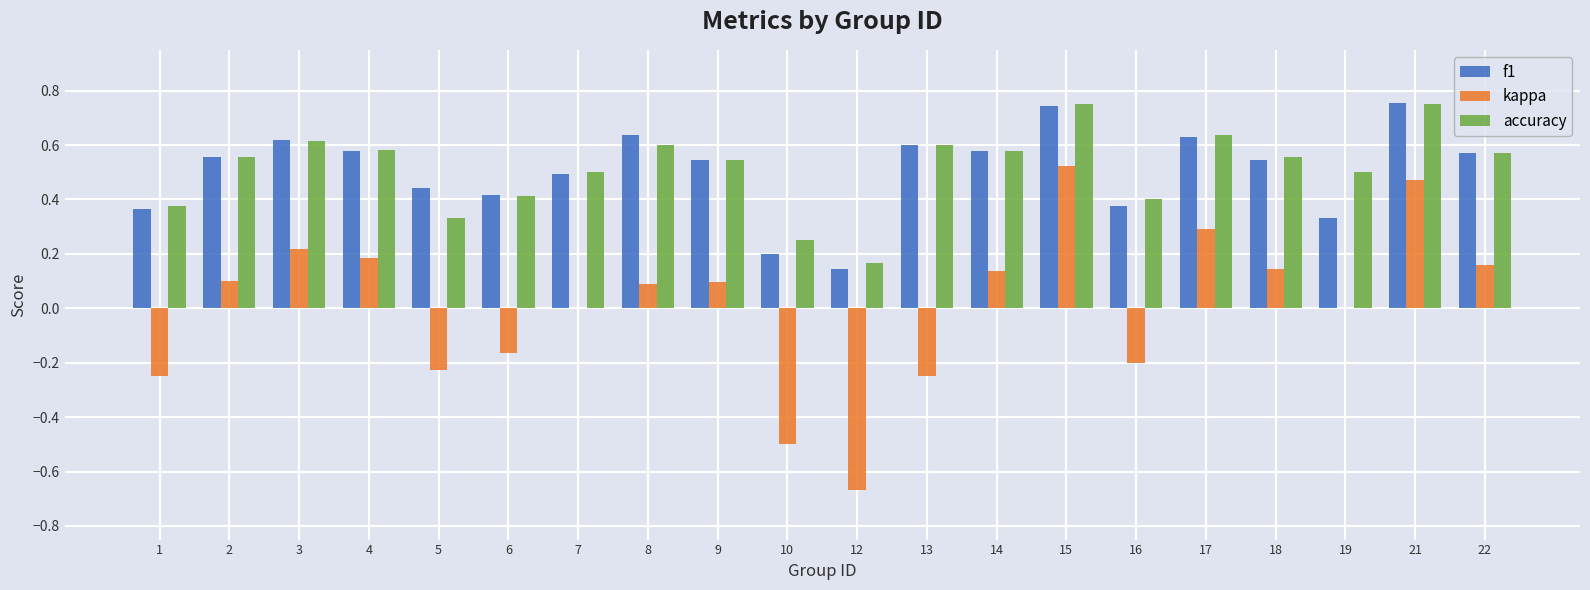

The value of f1 at 1 is 0.7. True or false?

False